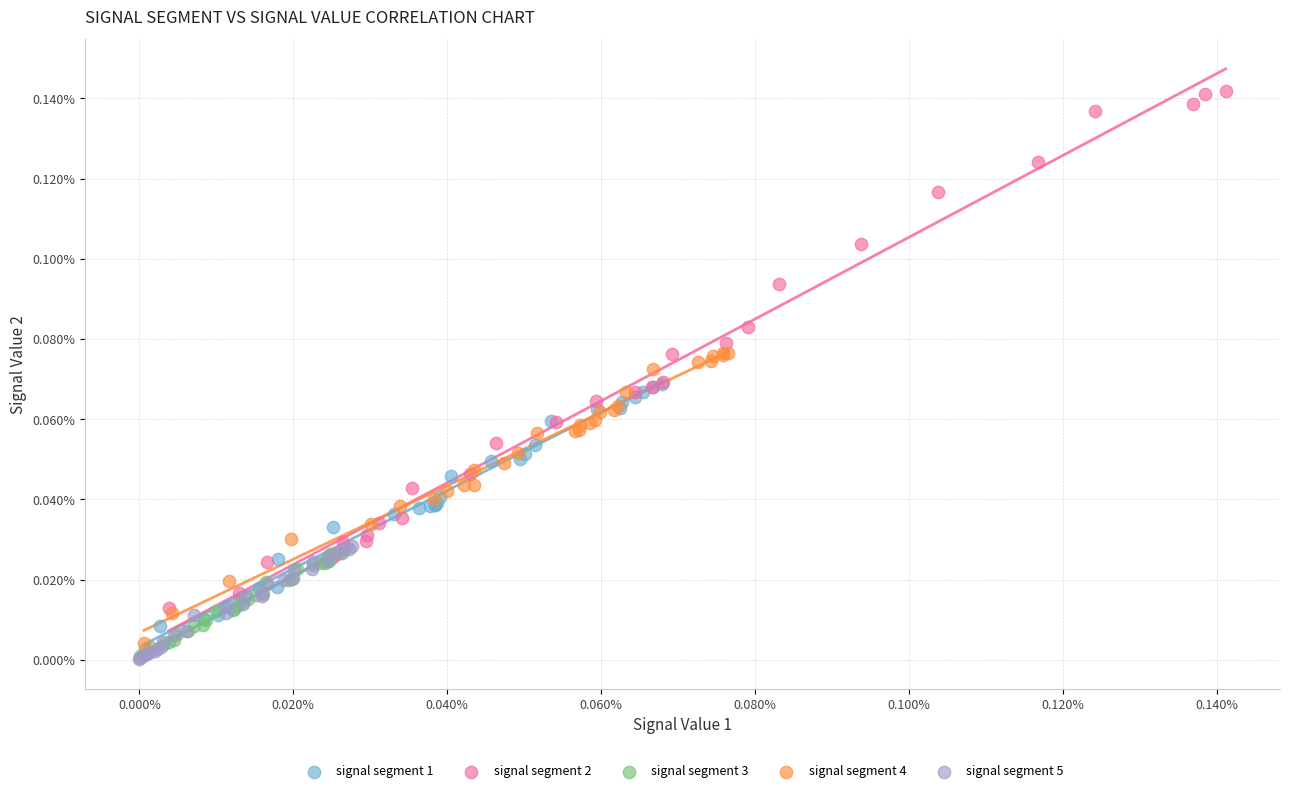

Which series reaches the maximum Y coordinate?

signal segment 2